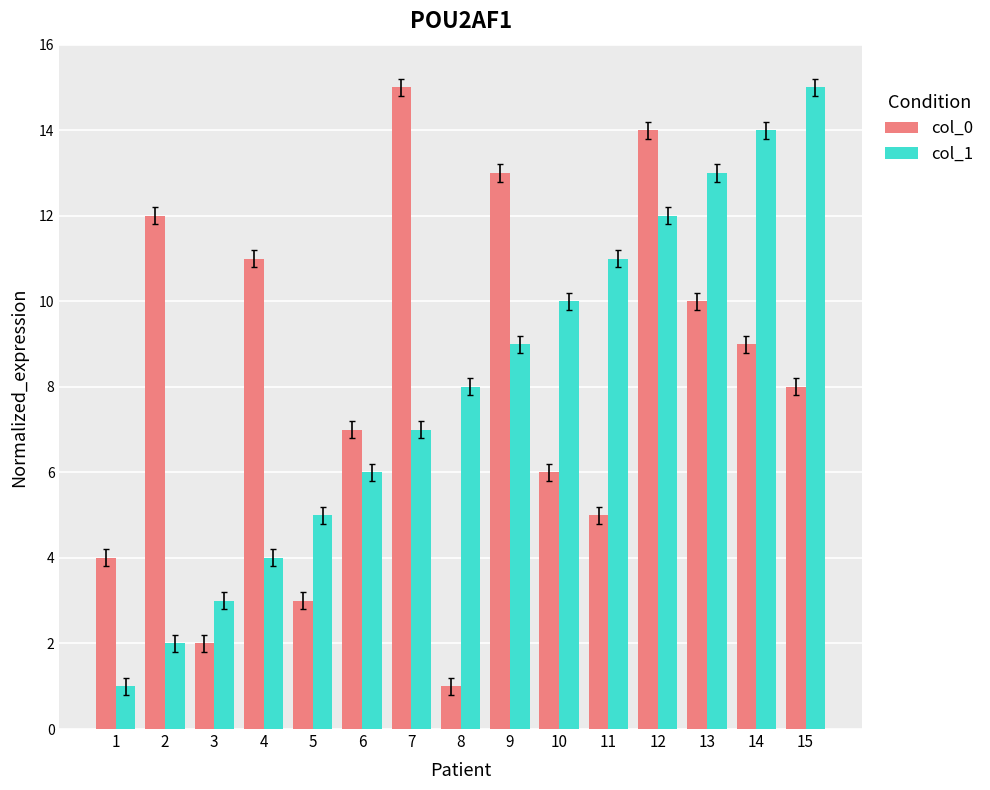

What is the smallest value displayed?

1